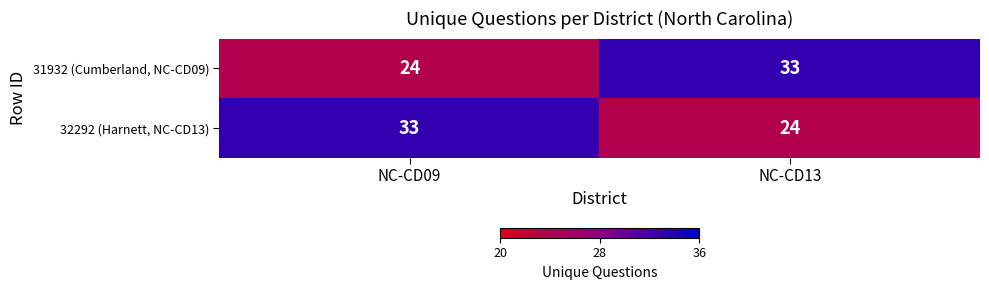

What is the total value across all series at NC-CD09?

57